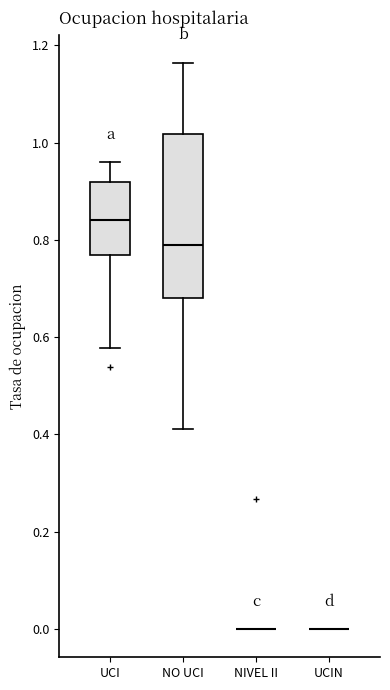

Which box is the tallest, from its lower edge to its upper edge?

NO UCI